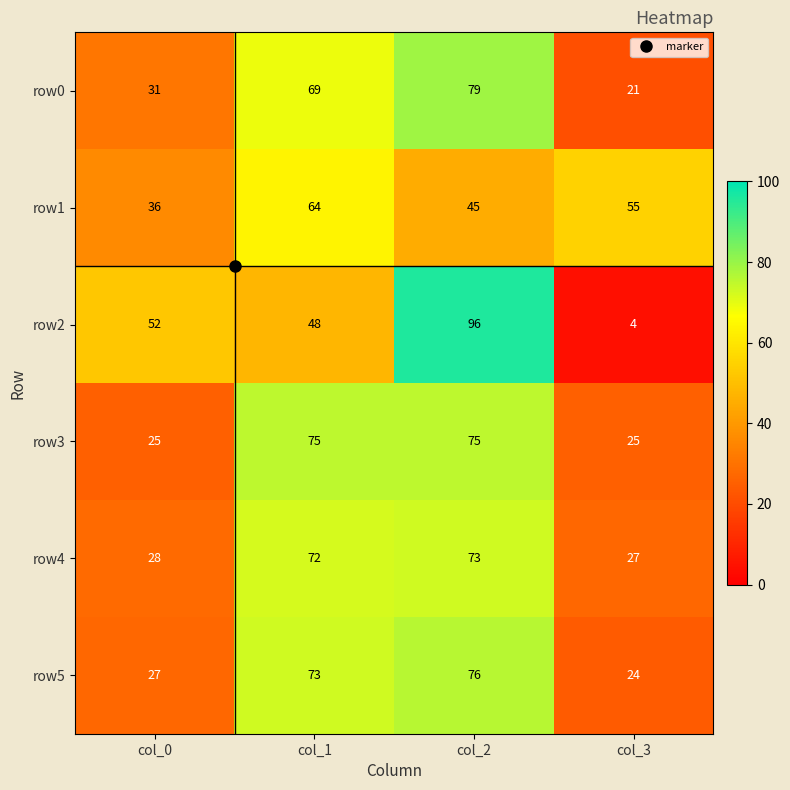

The value of row3 at col_1 is 27. True or false?

False